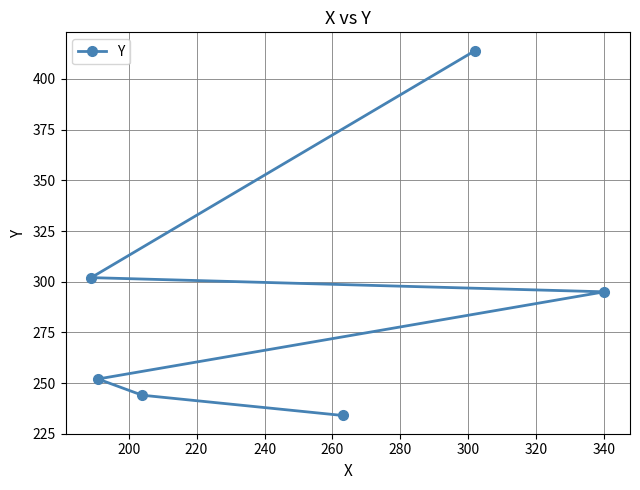

Reading left to right, extract all data points from this chart.

302	252	244	234	414	295